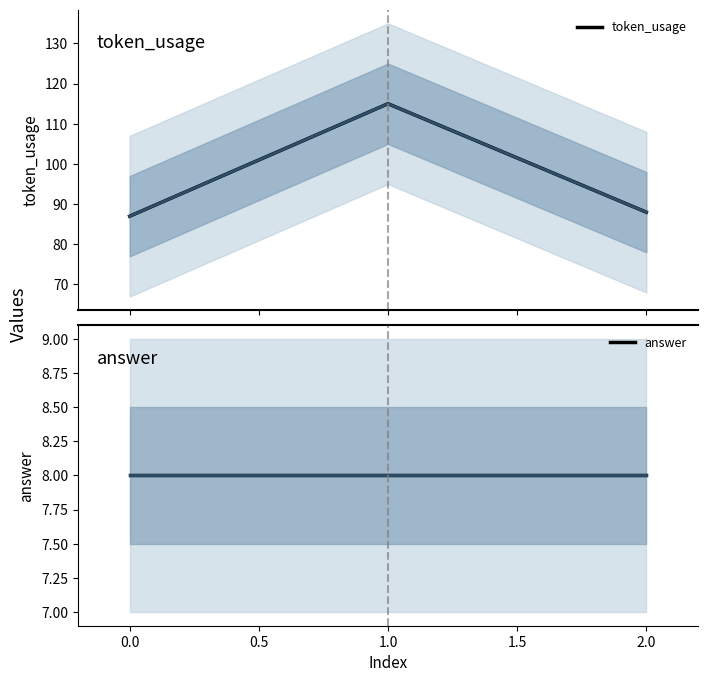

What is the minimum value for token_usage?

87